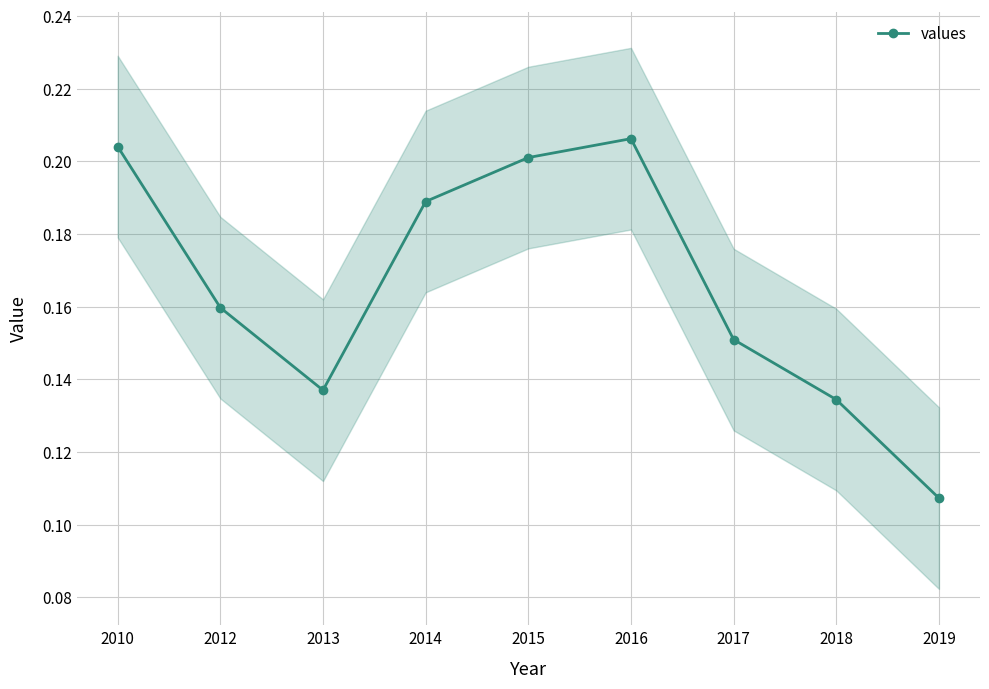

How many values are between 0 and 1?

9